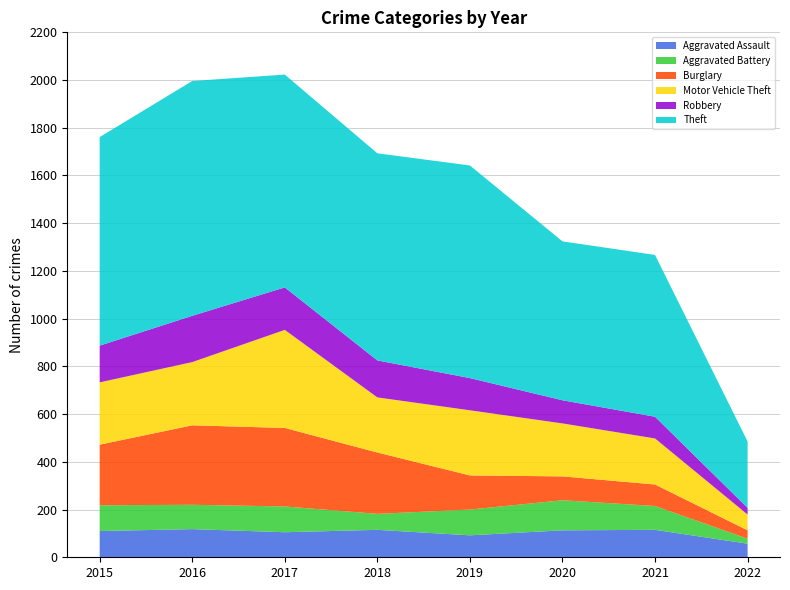

At 2021, list the series in order from largest to smallest.

Theft, Motor Vehicle Theft, Aggravated Assault, Aggravated Battery, Robbery, Burglary